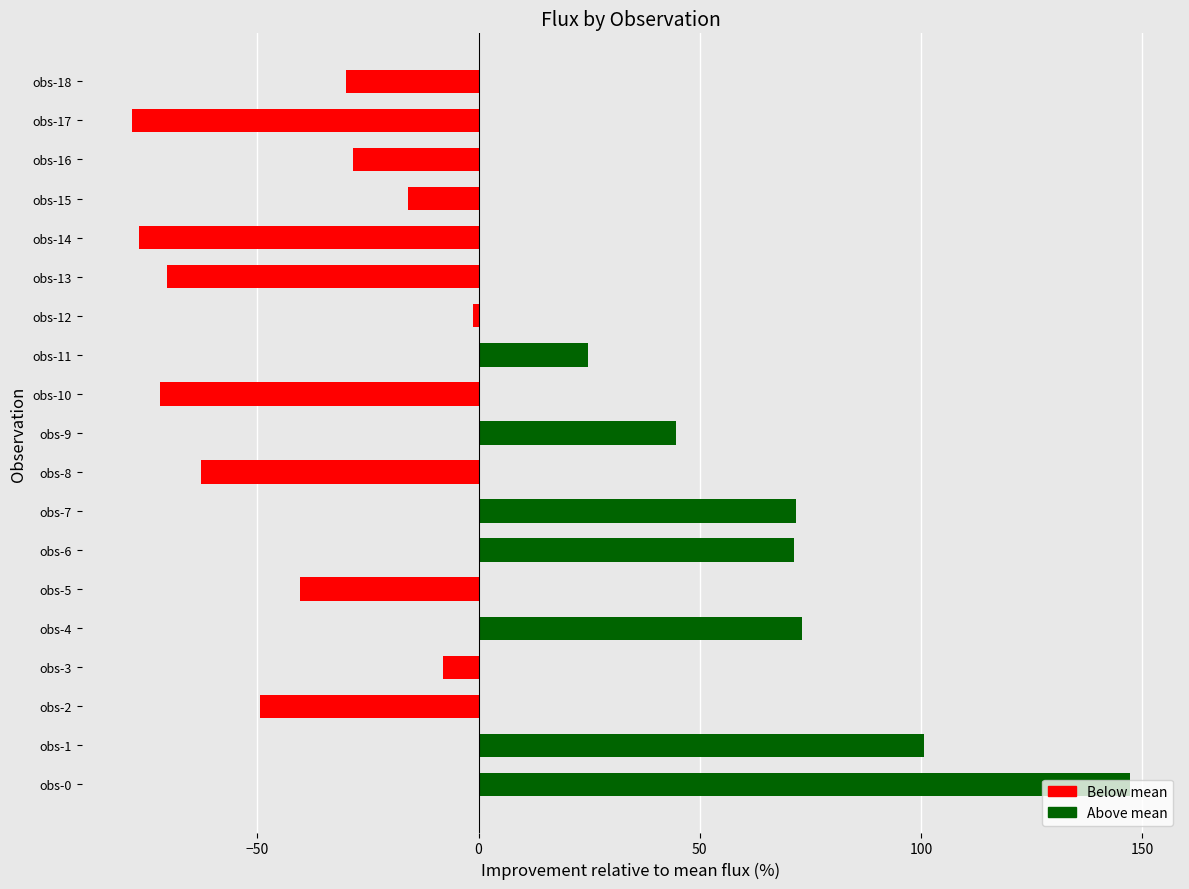

What is the difference between the values at obs-3 and obs-5?

32.1